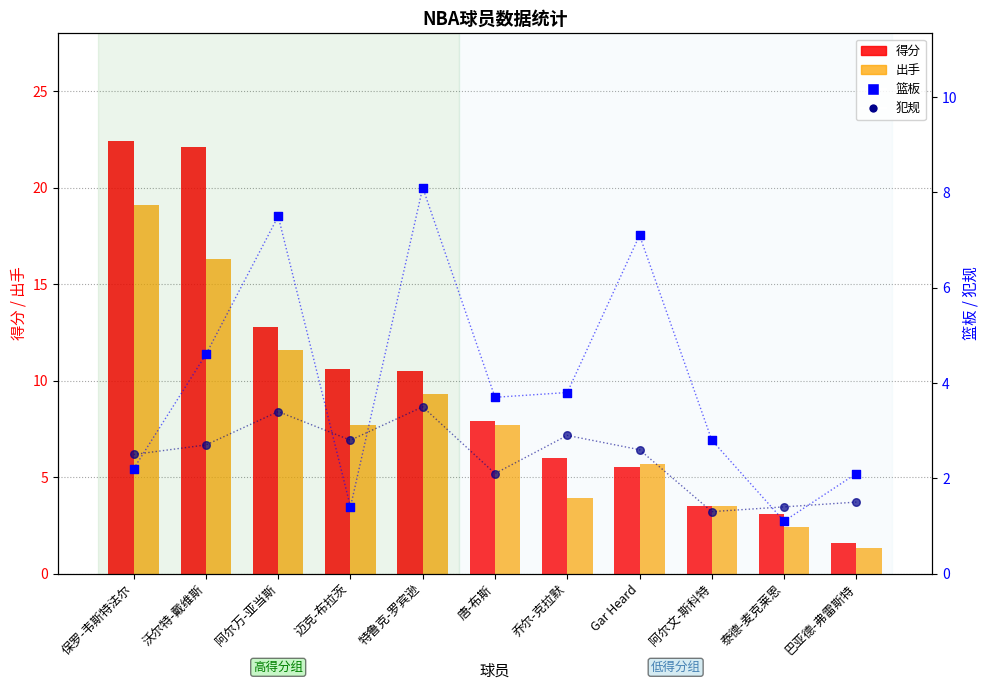

At which category is the sum across all series the highest?

保罗-韦斯特法尔